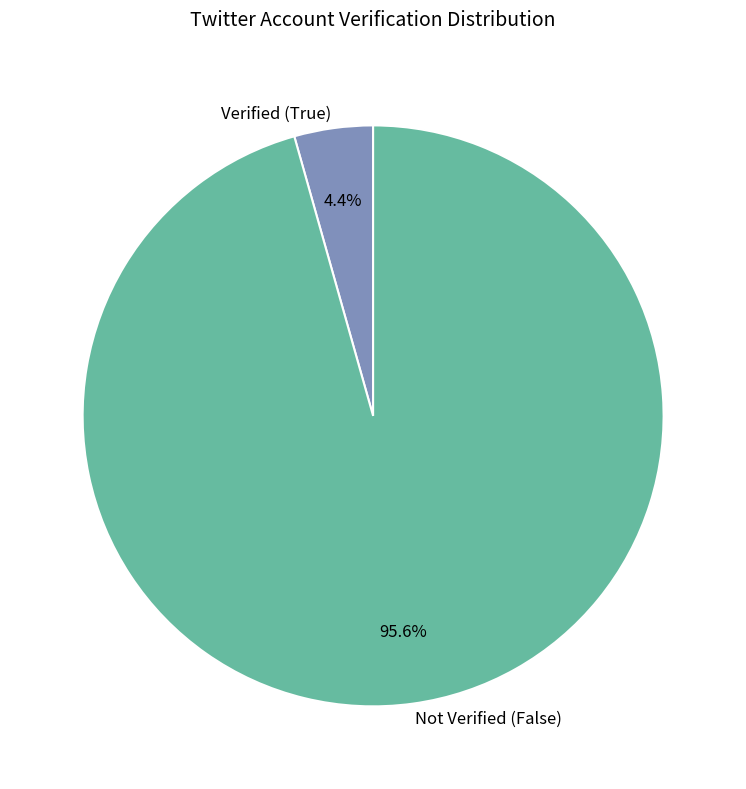

What is the majority slice?

Not Verified (False)